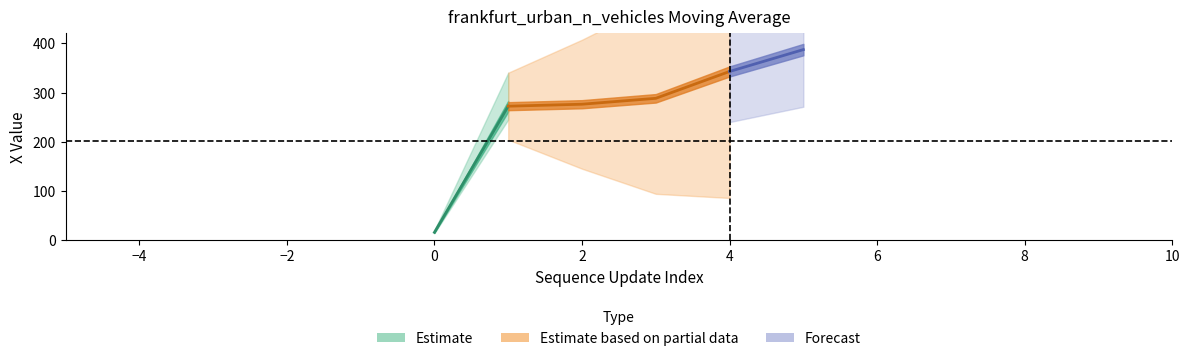

What is the change in value from 1 to 3?

+16.0